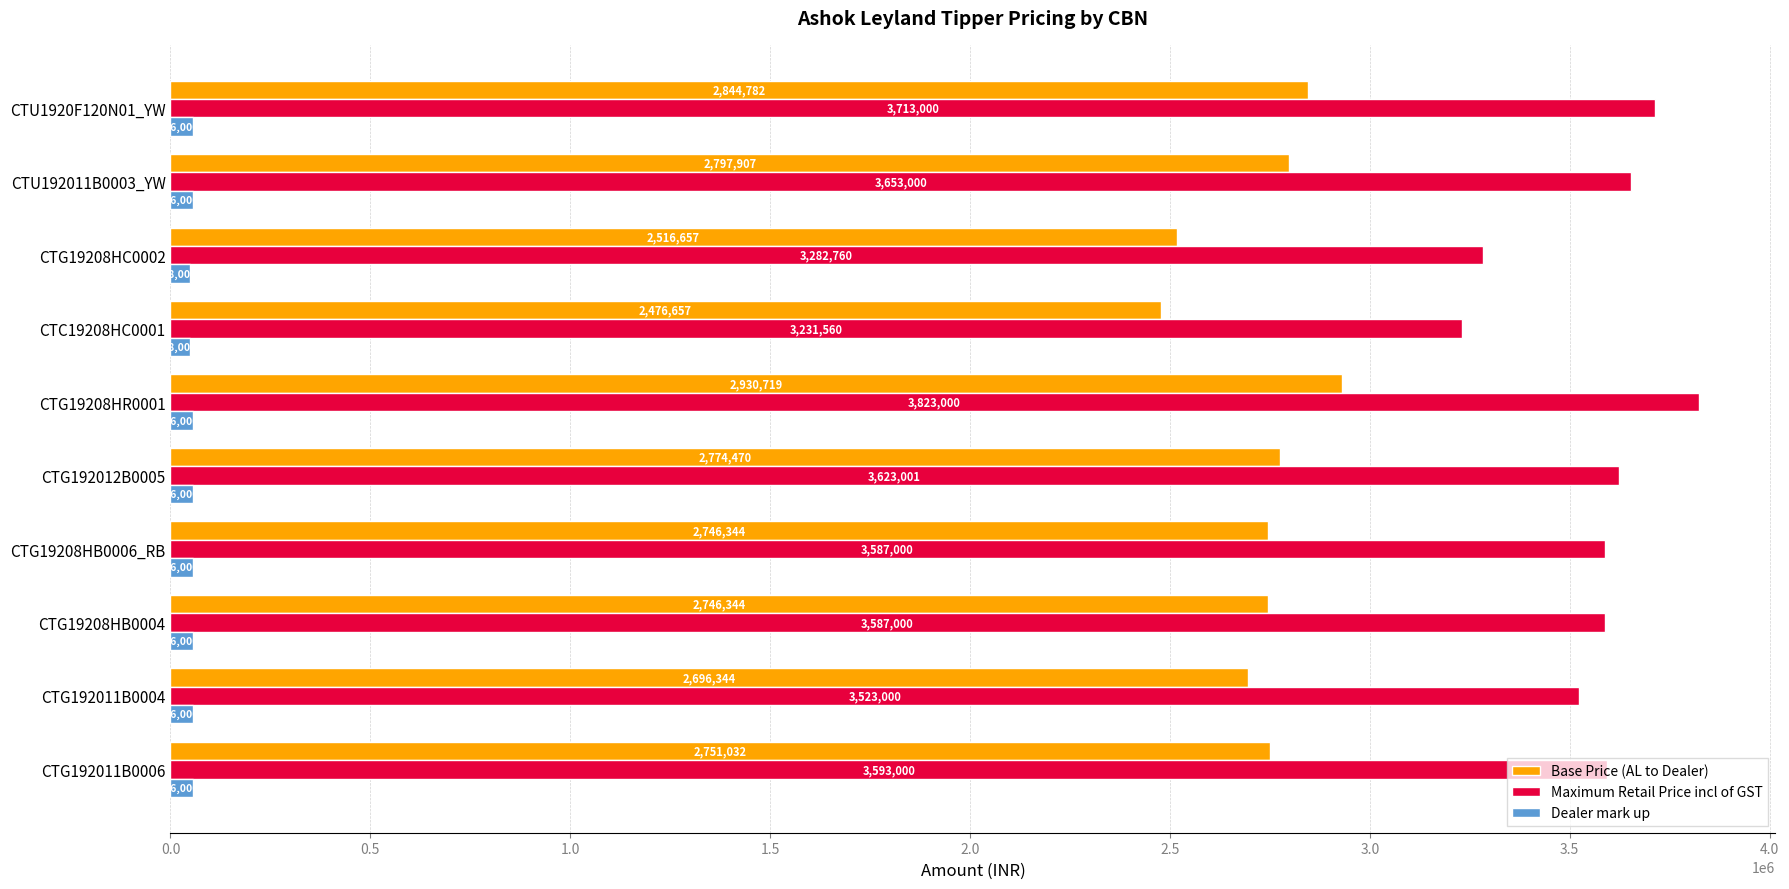

What is the difference between the maximum and second lowest values in the Base Price (AL to Dealer) series?

414062